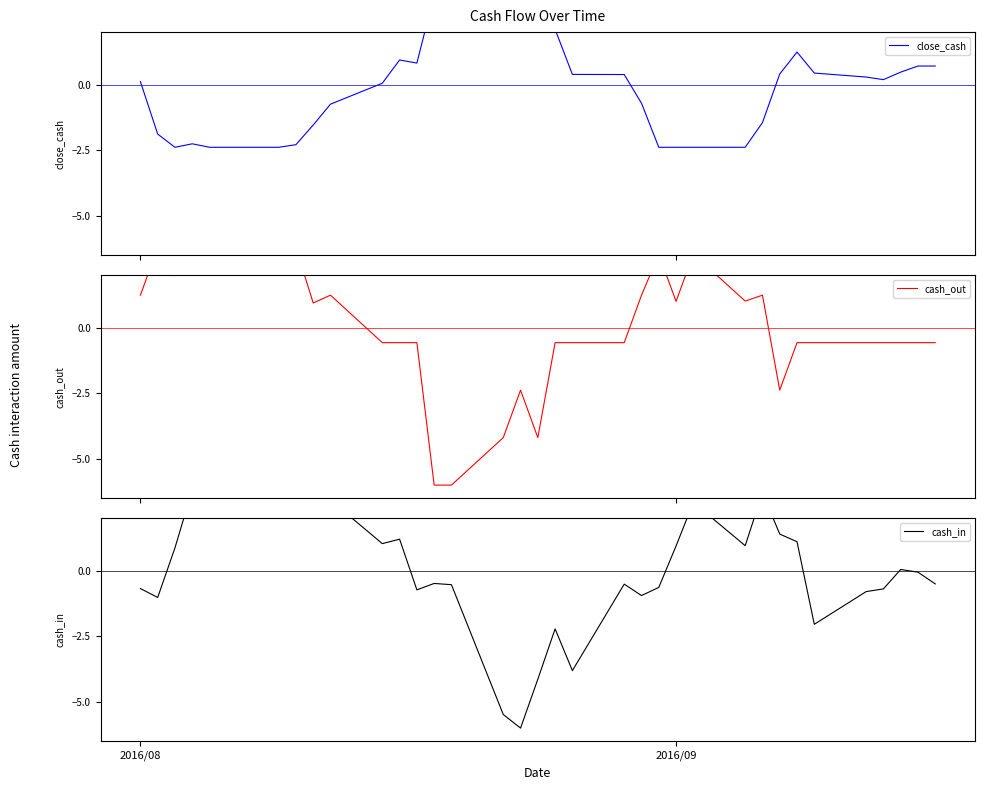

How many data points does each series have?

35